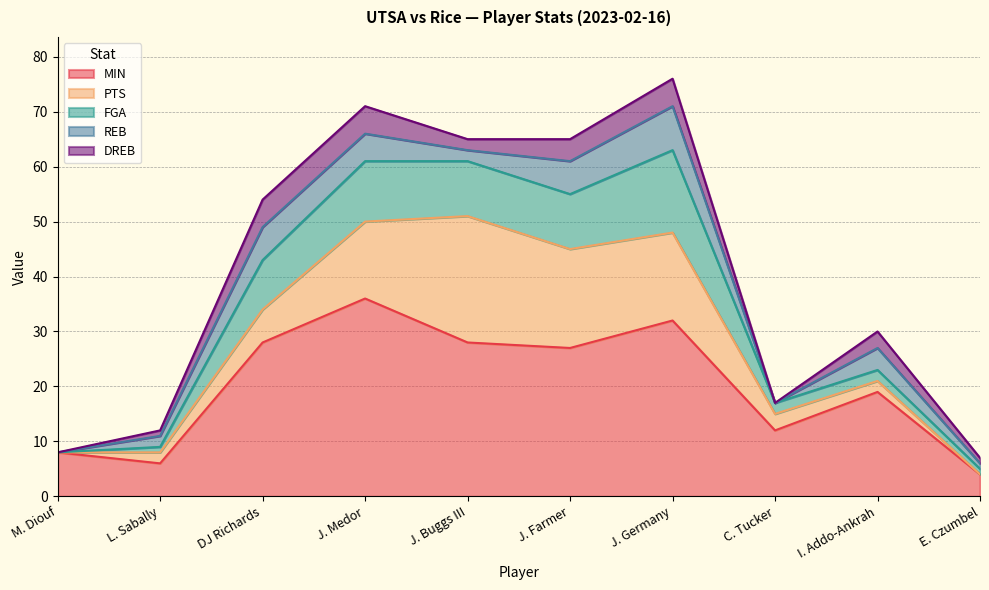

Is it true that FGA equals 1 at L. Sabally?

False